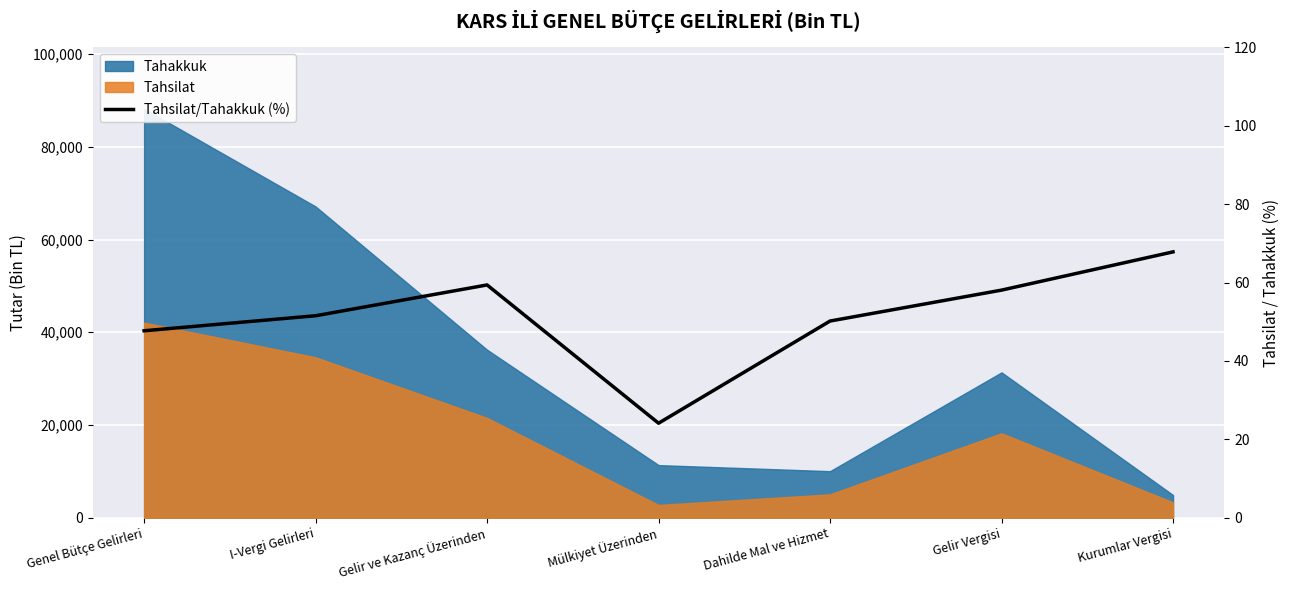

What is the change in value from Gelir Vergisi to Kurumlar Vergisi?

+9.8